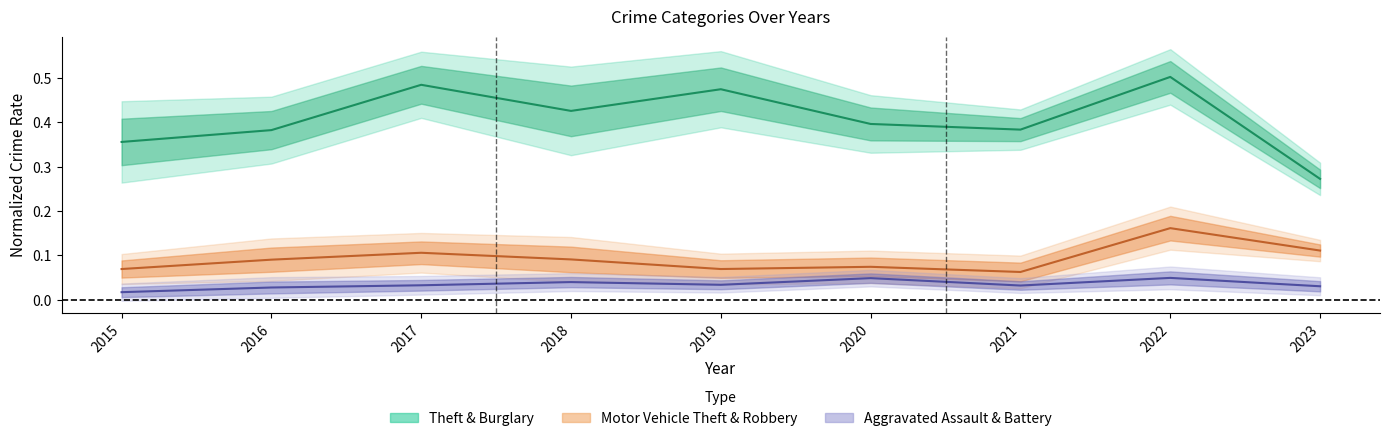

What is the value of the Theft point at the 4th from the left?

0.4